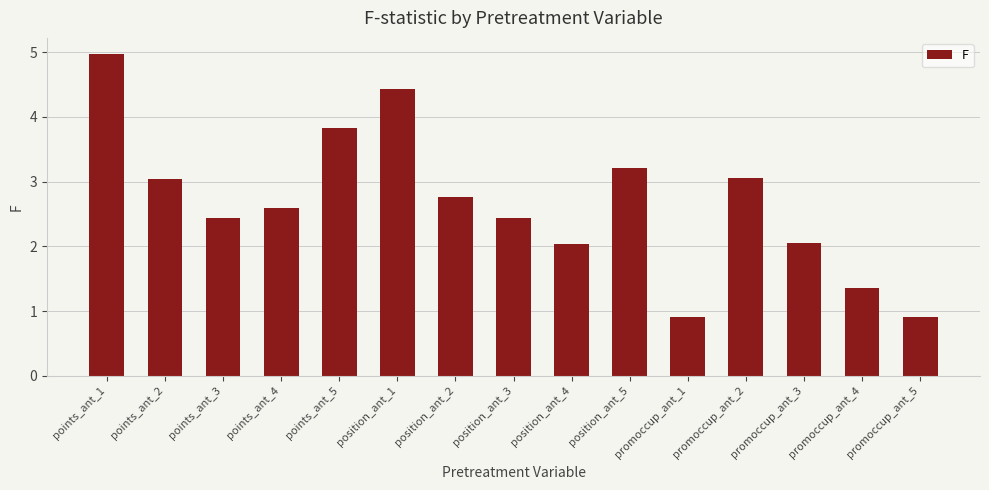

What is the sum of all values?

40.0